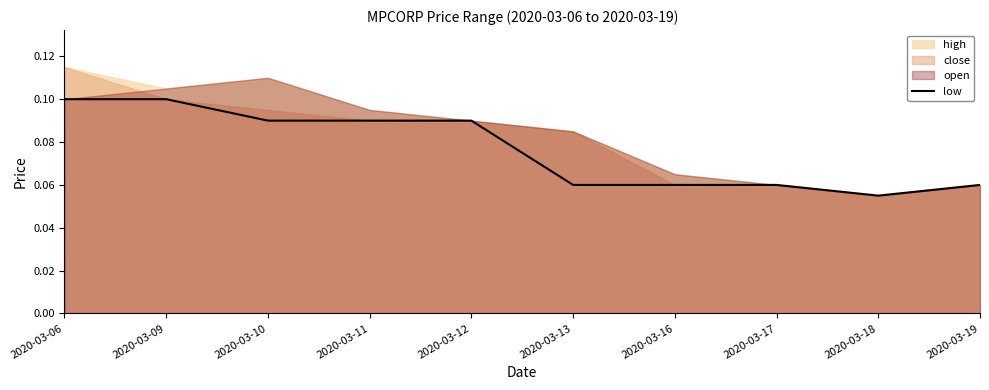

The chart shows a value of 0.0 at 2020-03-06. True or false?

False